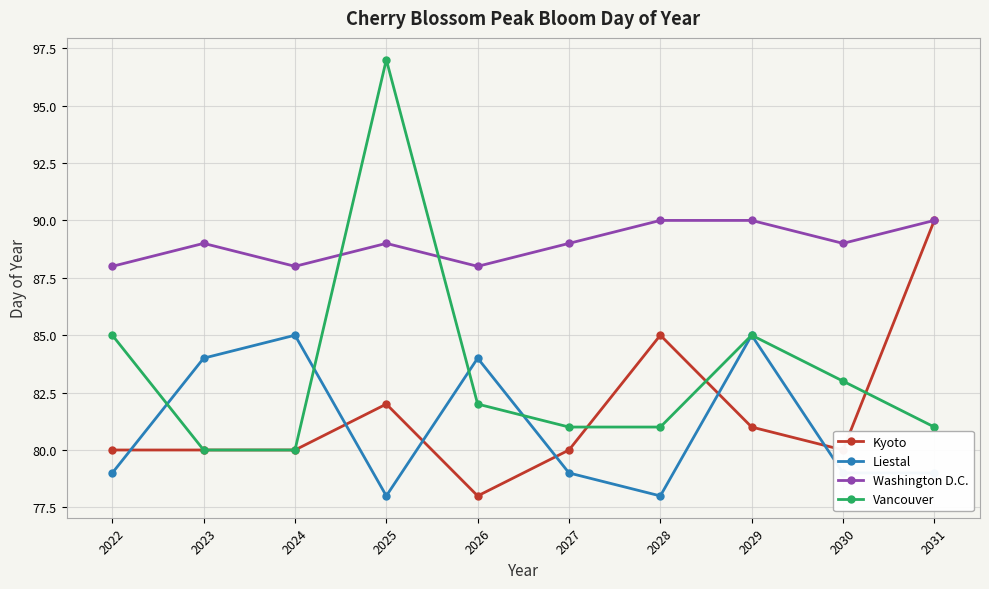

Is it true that Kyoto equals 121 at 2022?

False